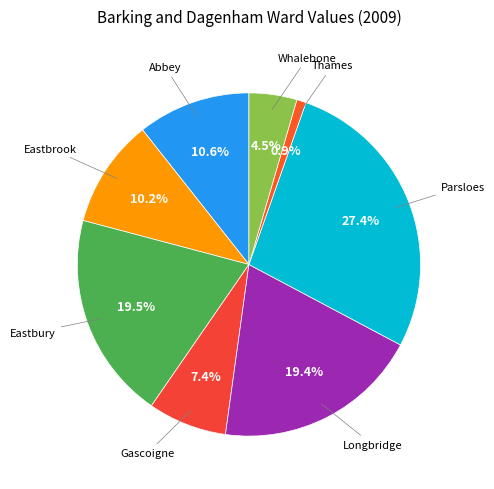

How much of the chart is everything except Parsloes?

72.6%